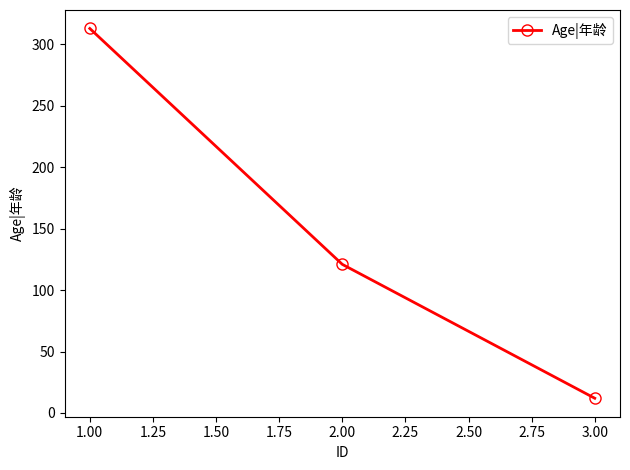

Count the number of data series in this chart.

1